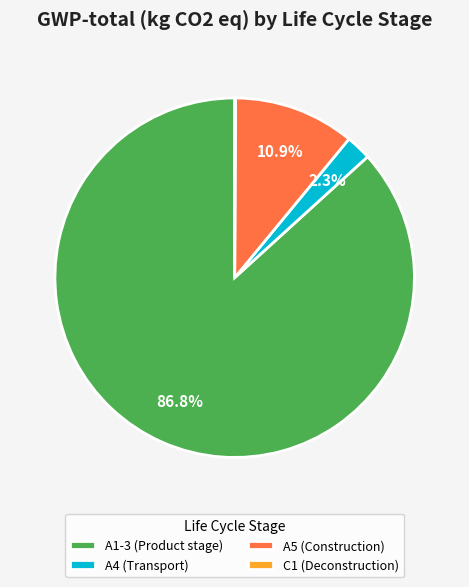

What is the largest slice in the pie chart?

A1-3 (Product stage)